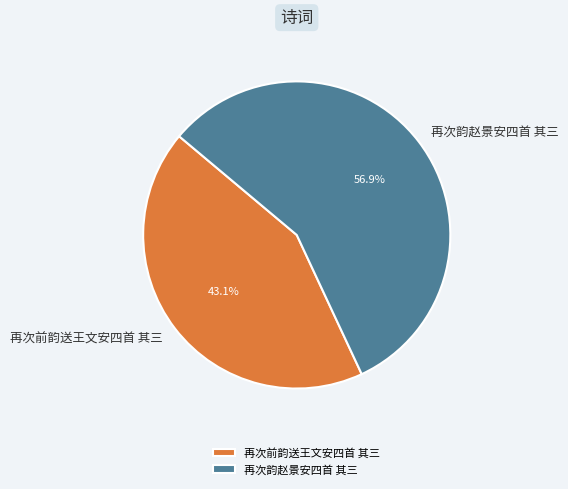

How many segments does this pie chart have?

2